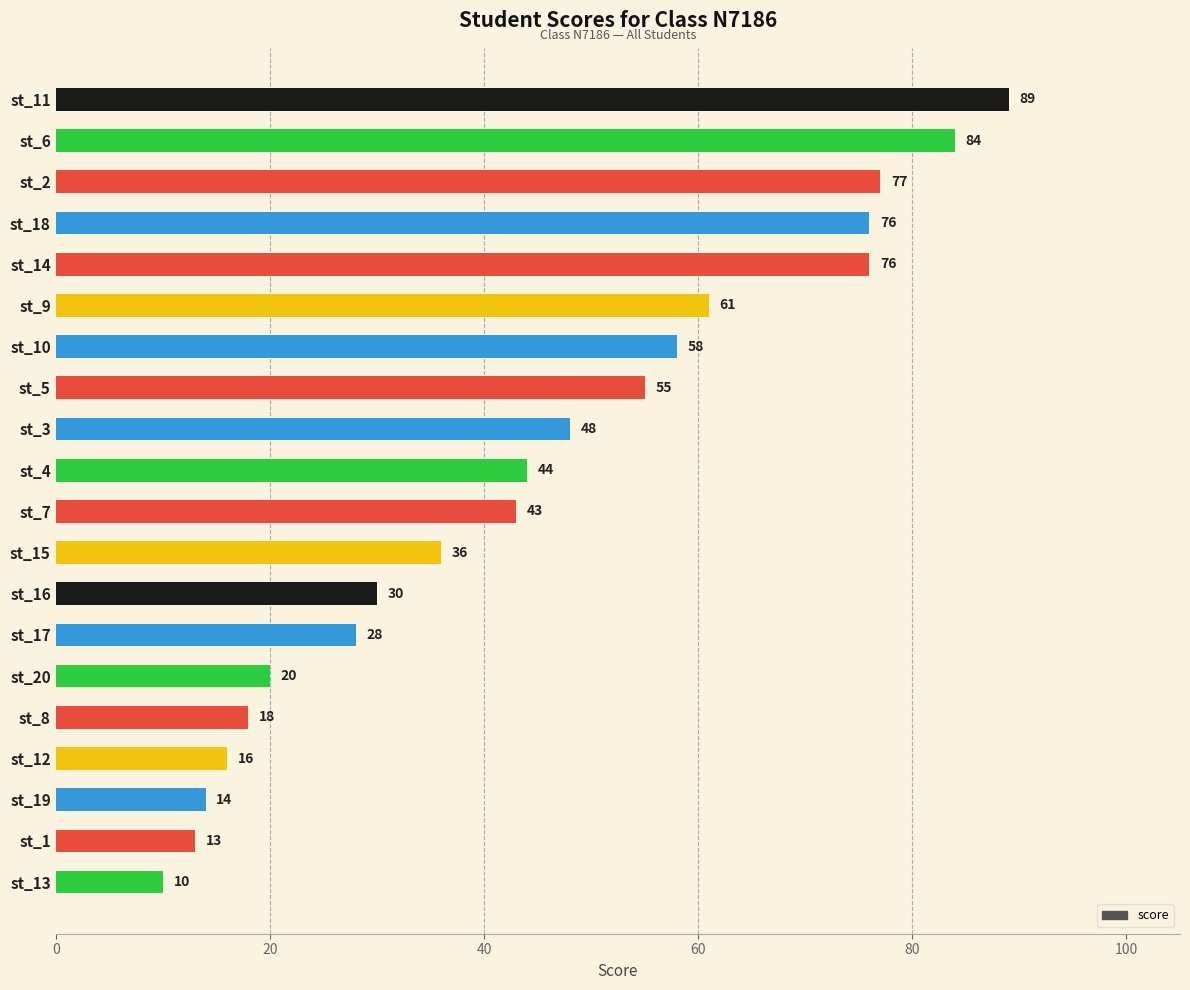

How many bars are there in total?

20